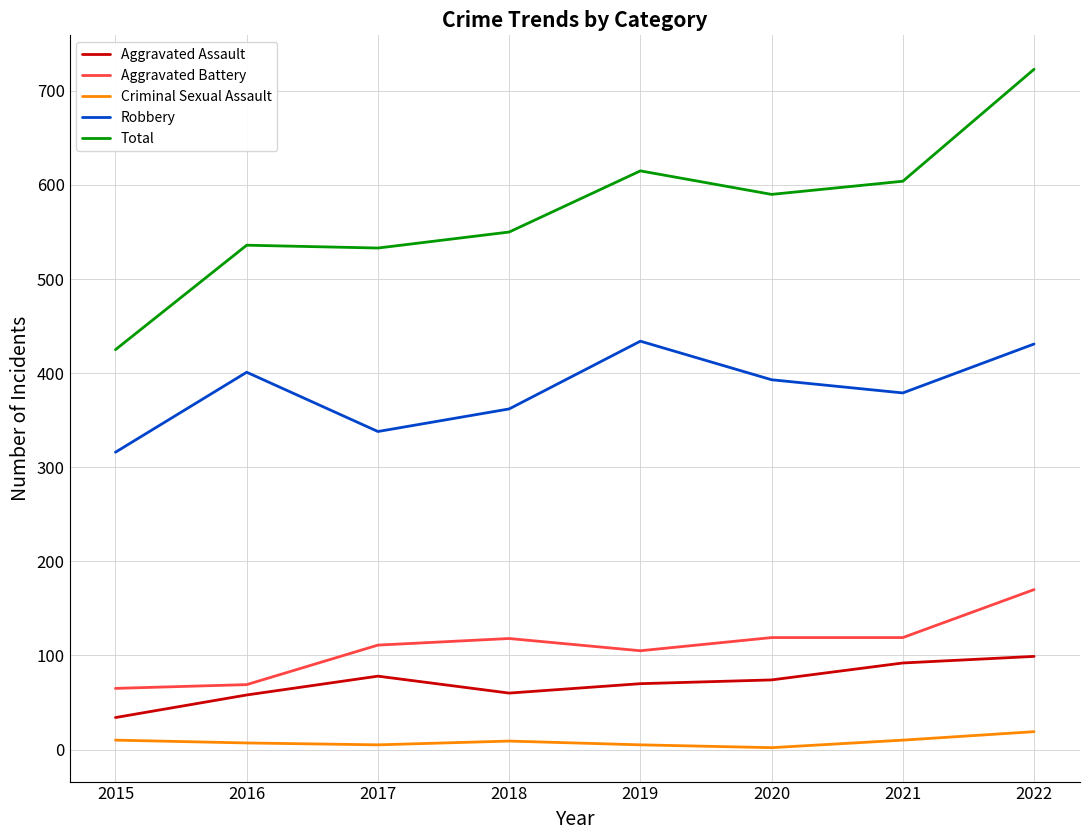

Is it true that Aggravated Assault equals 135 at 2022?

False